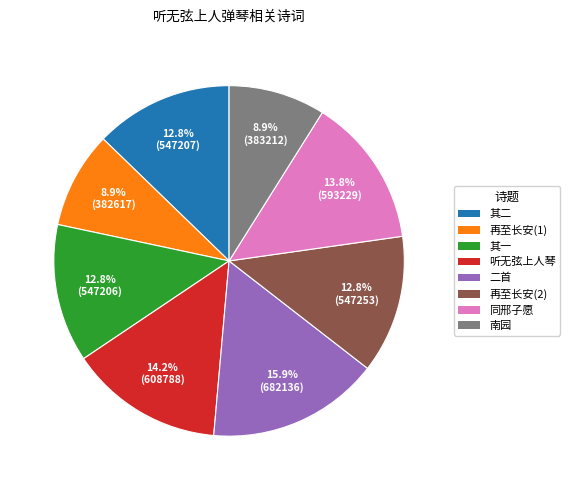

Which category has the biggest portion of the pie?

二首